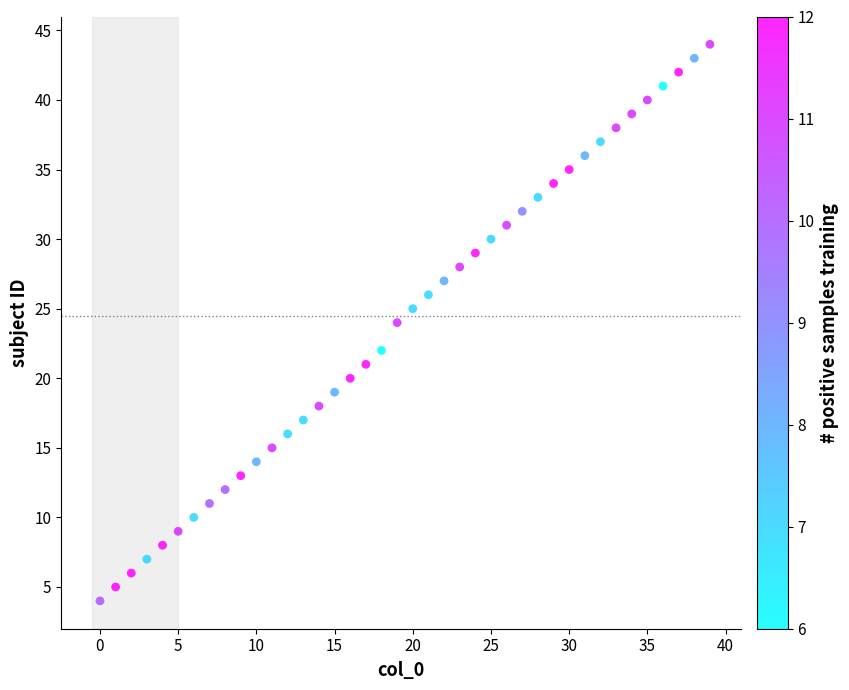

What is the range of Y values (max minus min)?

40